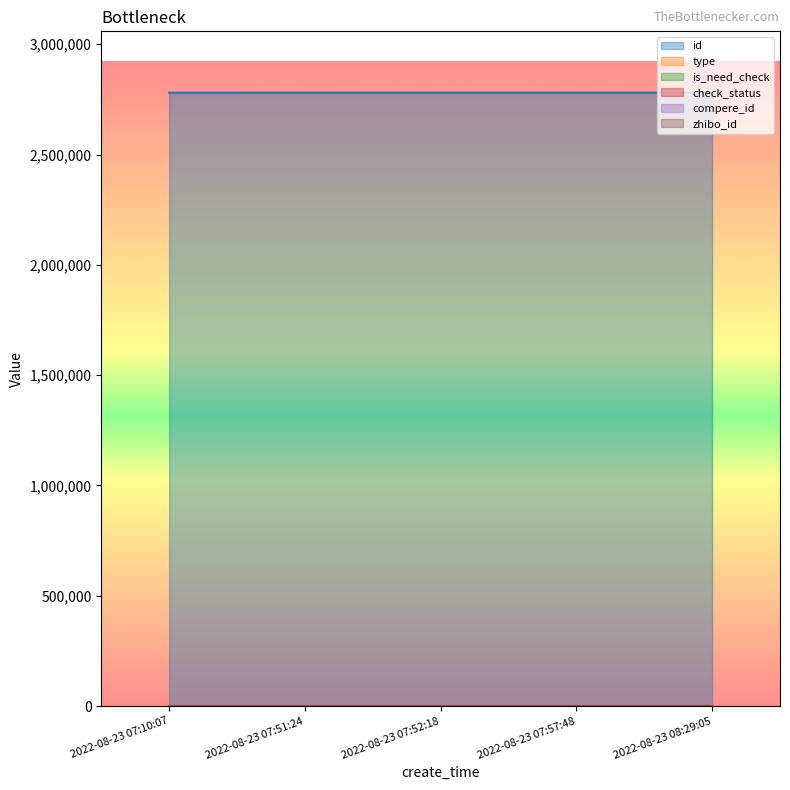

Does the chart display data point markers on the line(s)?

No